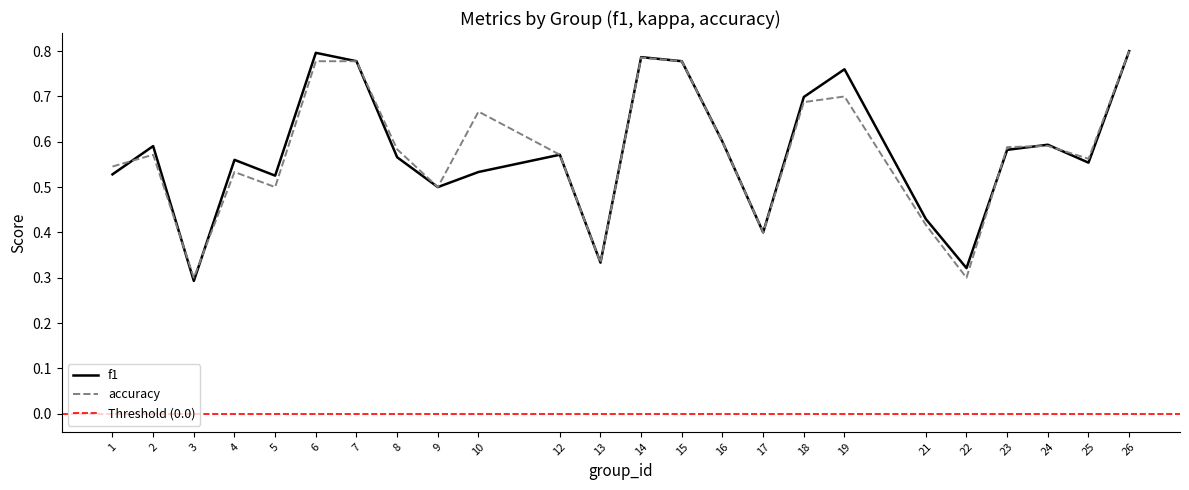

What is the difference between the maximum and minimum values in the f1 series?

0.5